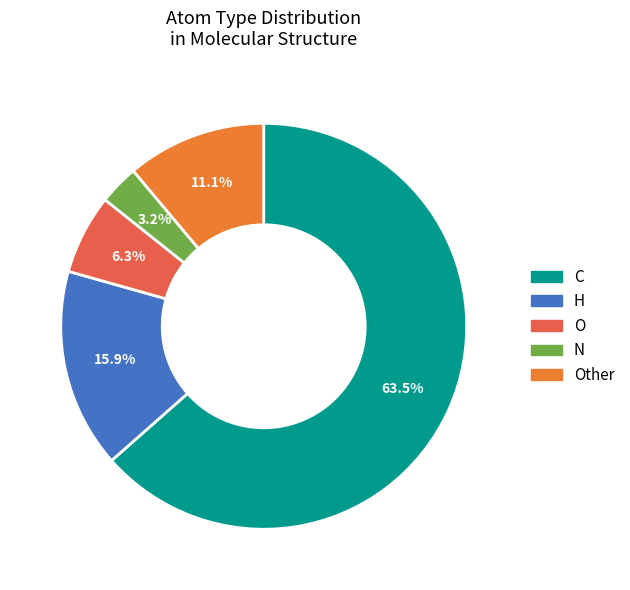

Which category has the smallest portion of the pie?

N